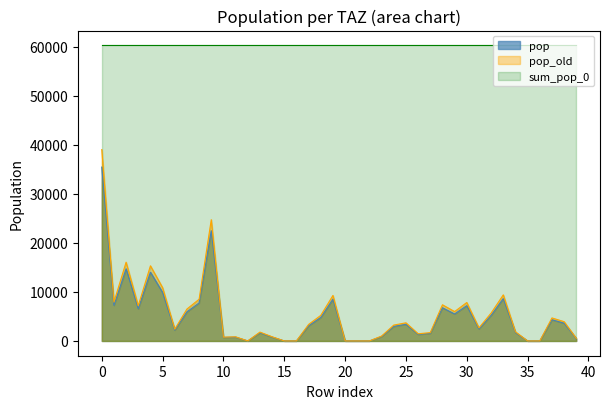

List the series in order of their peak value, lowest first.

pop, pop_old, sum_pop_0